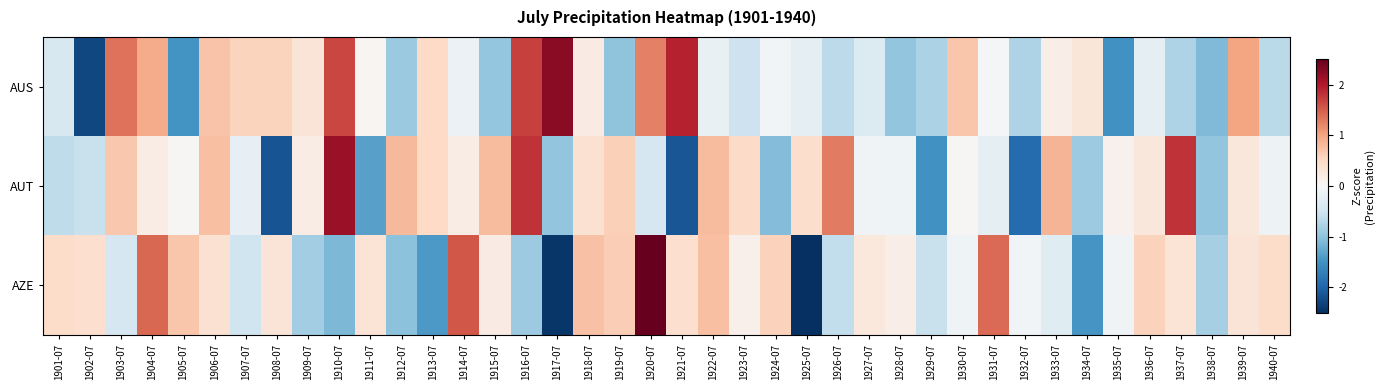

Rank the series at 1917-07 from lowest to highest value.

AZE, AUT, AUS